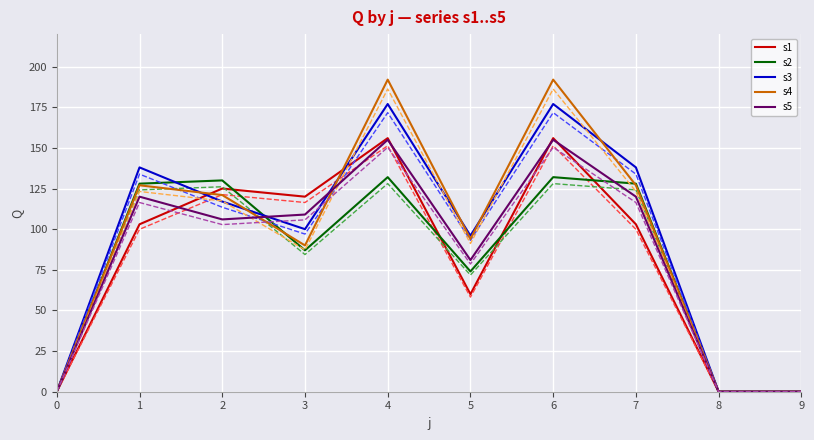

What is the total value across all series at 1?

1213.5